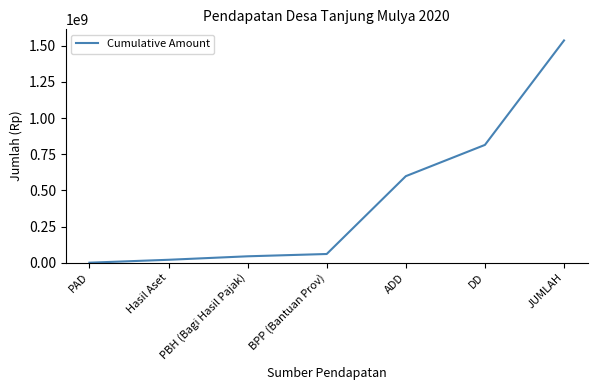

Count the number of data series in this chart.

1